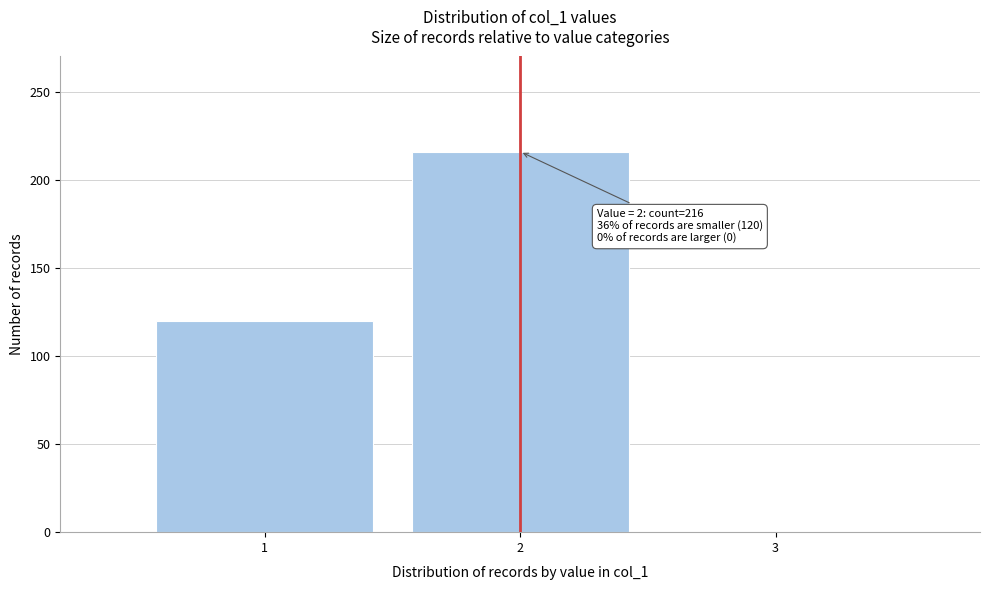

Which range on the x-axis has the tallest bar?

1.5 to 2.5